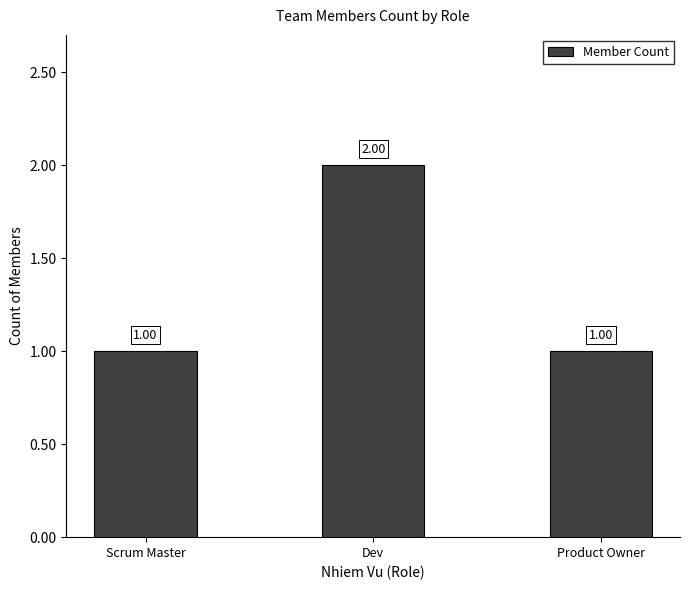

What is the change in value from Dev to Product Owner?

-1